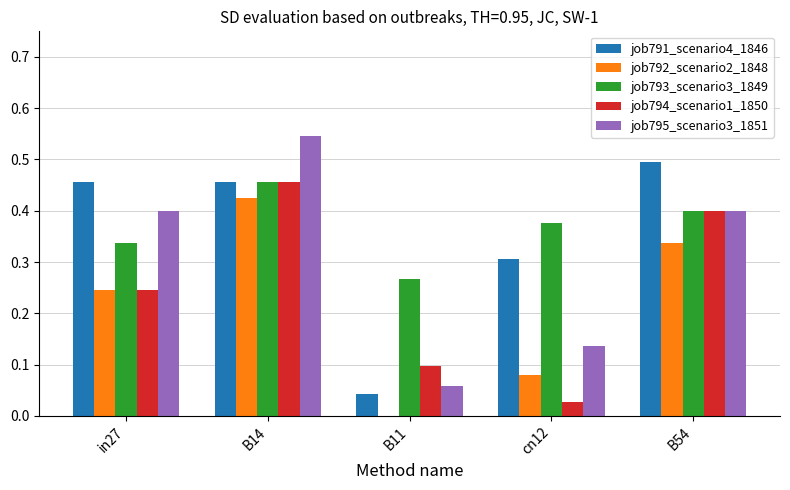

What is the sum of all job792_scenario2_1848 values?

1.1